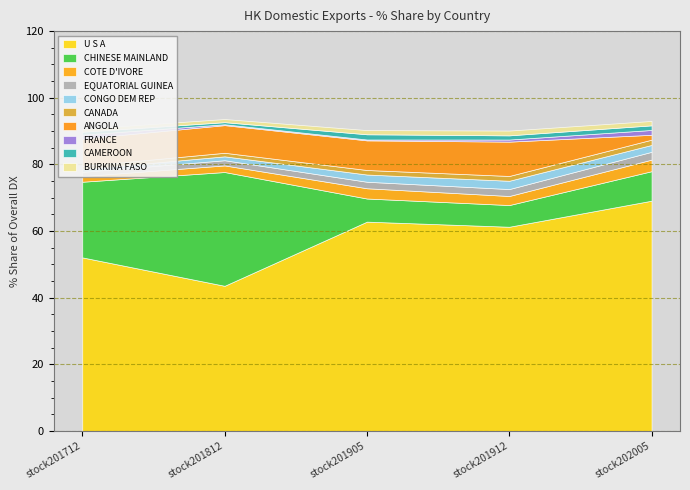

What is the total value across all series at COTE D'IVORE?

12.9